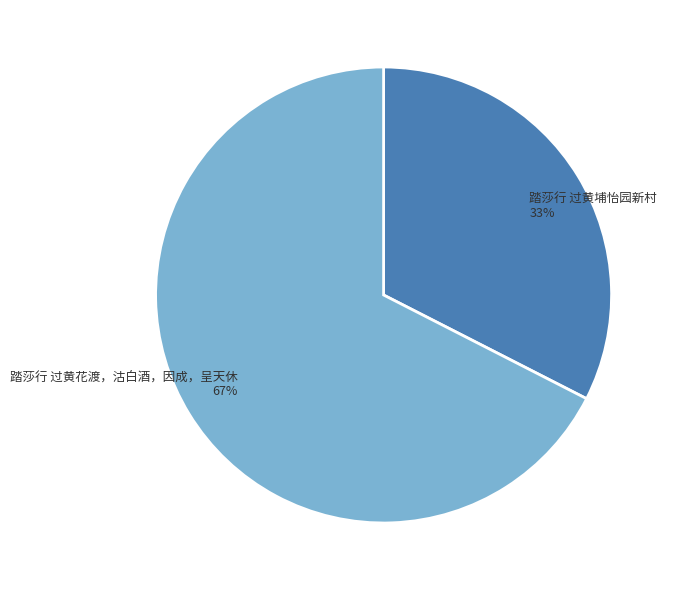

True or false: 踏莎行 过黄埔怡园新村 accounts for 33% of the total.

True